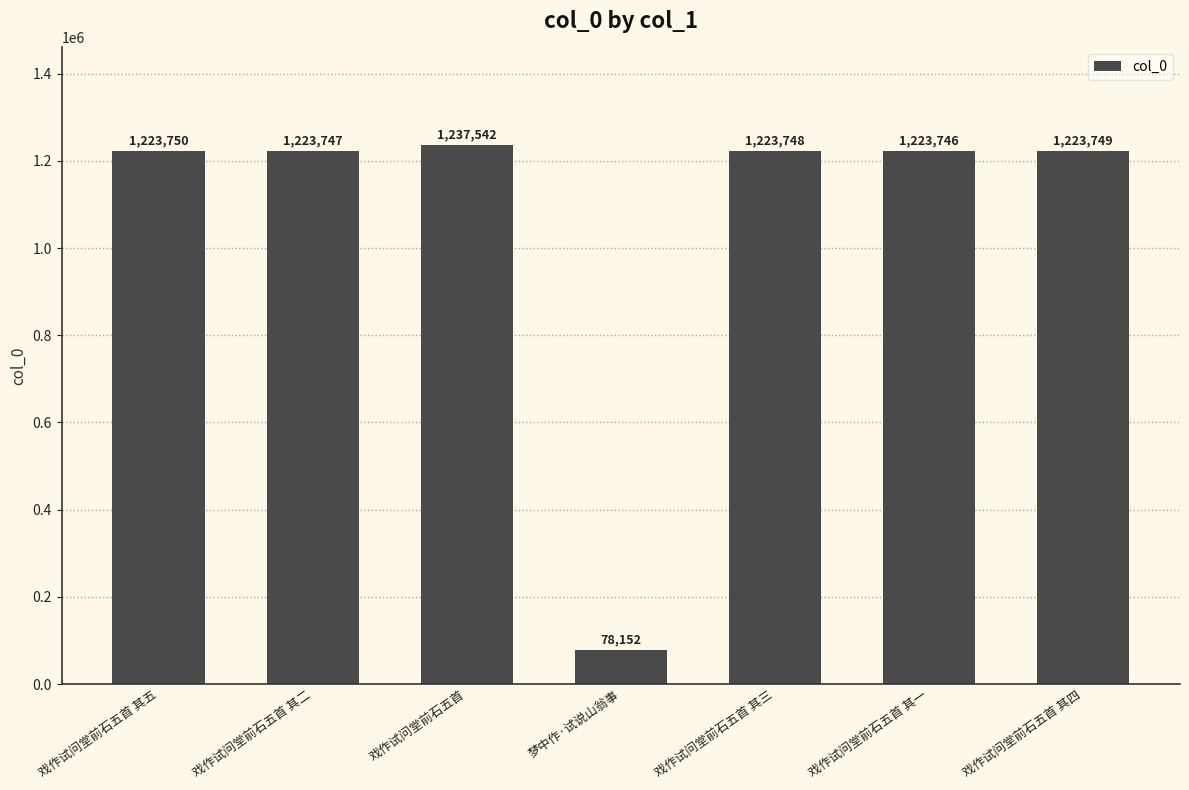

What is the value of the 6th bar from the left?

1223746